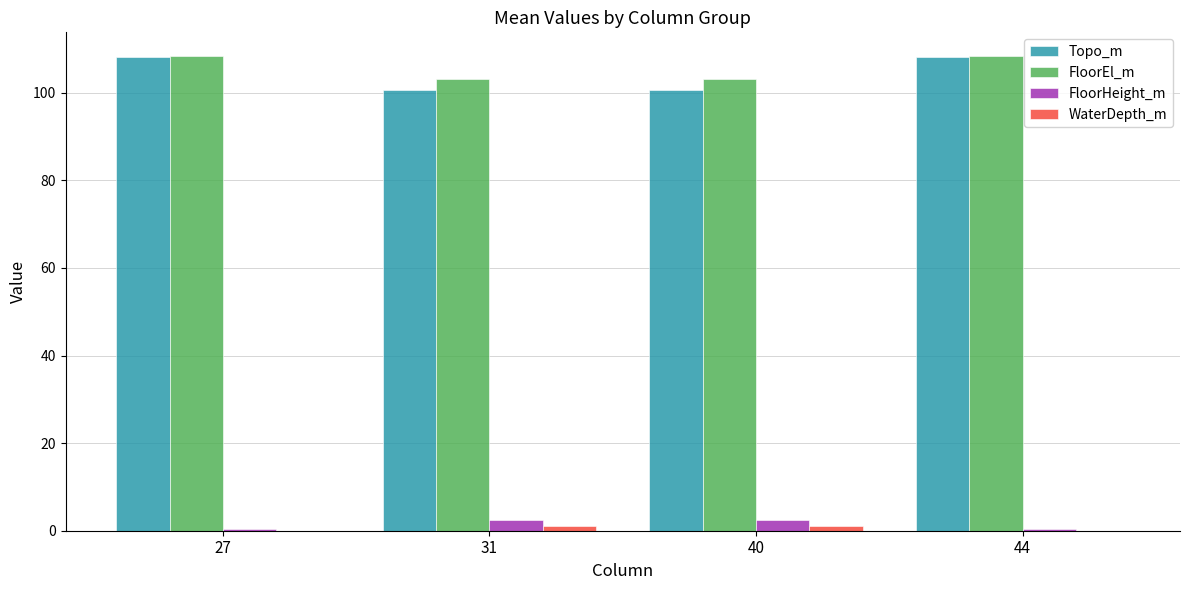

Is the value of FloorEl_m at 40 greater than the value of Topo_m at 40?

Yes